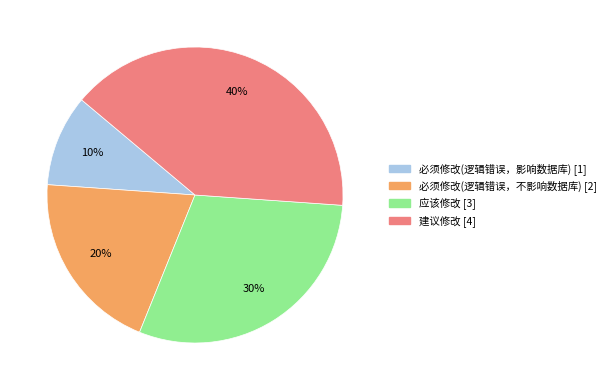

True or false: 应该修改 accounts for 19% of the total.

False